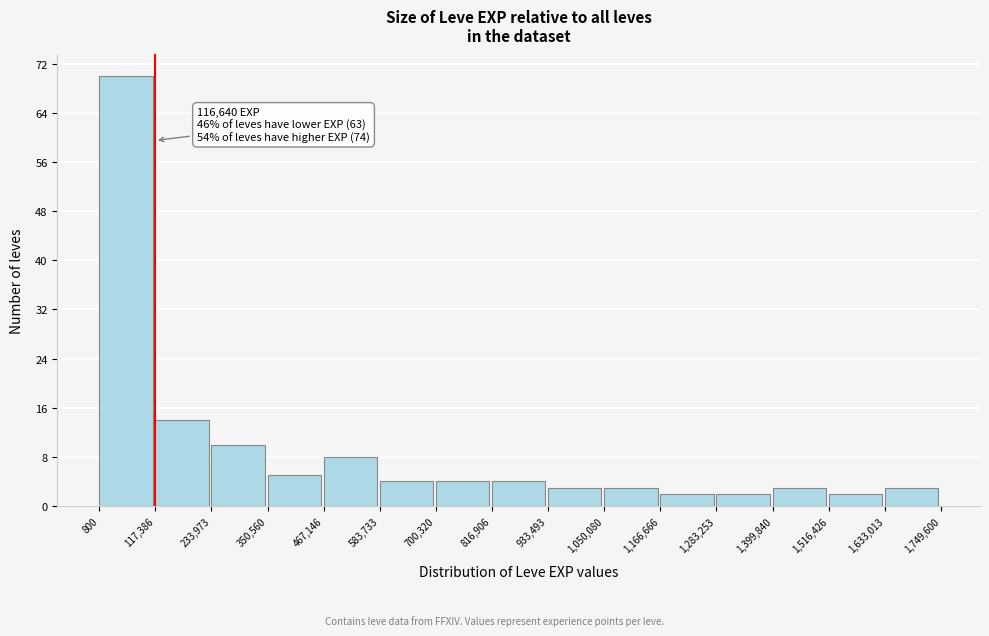

Over which range of the x-axis is the bar tallest?

800 to 117,386